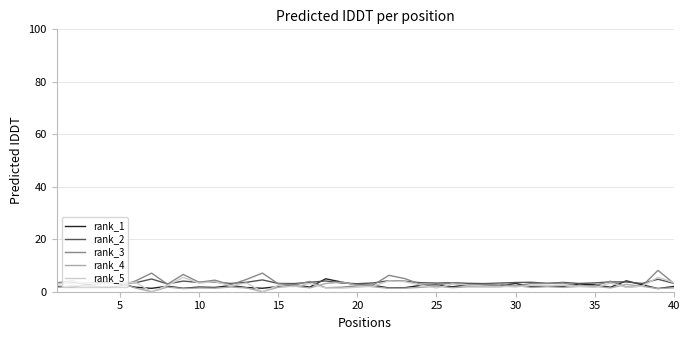

What is the maximum value for rank_5?

5.5